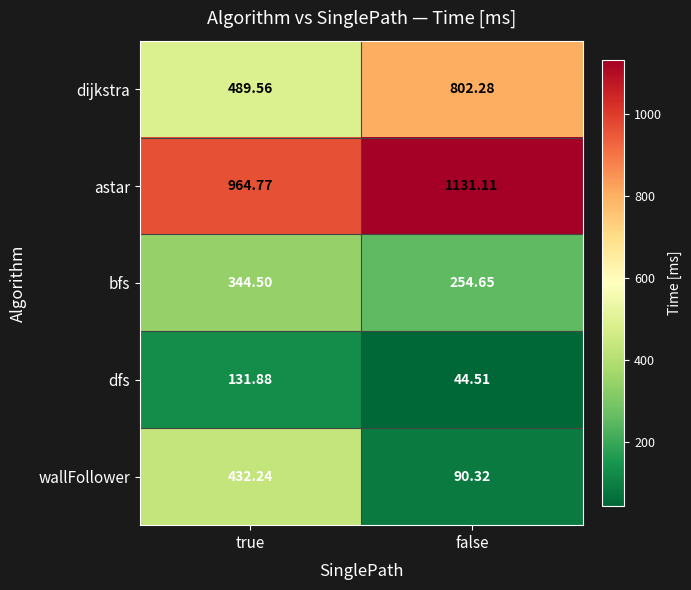

Which series has the largest total across all categories?

astar